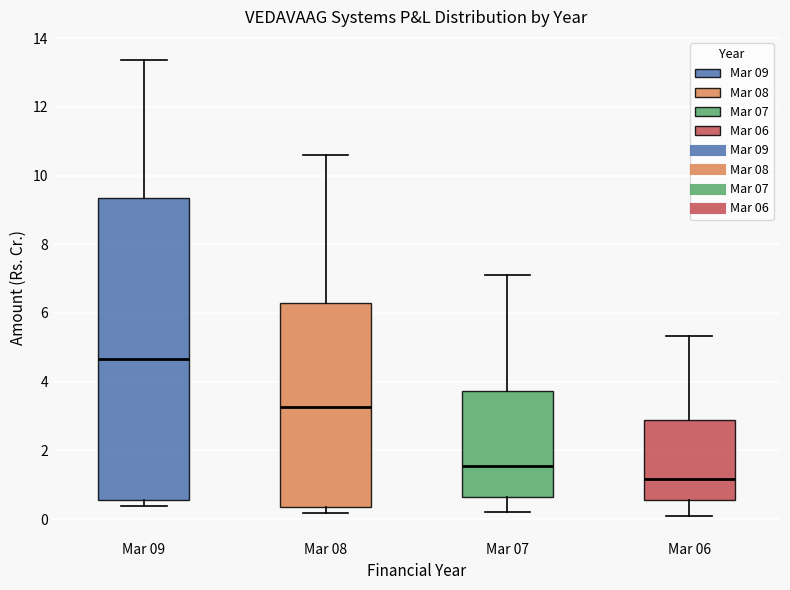

Reading left to right, read every box against the y-axis: the position of its median line, the range the box covers, and the ends of its whiskers. The values are not printed on the chart, so give them approximately, as read against the axis.

Mar 09: median 4.6, box 0.6 to 9.4, whiskers 0.4 to 13.4
Mar 08: median 3.2, box 0.4 to 6.2, whiskers 0.2 to 10.6
Mar 07: median 1.6, box 0.6 to 3.8, whiskers 0.2 to 7.2
Mar 06: median 1.2, box 0.6 to 3.0, whiskers 0.2 to 5.4